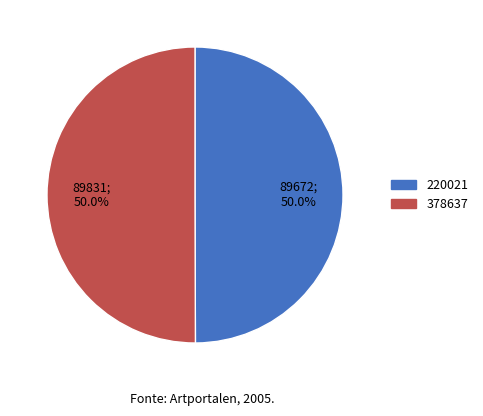

Approximately how many times larger is the value at 378637 compared to 220021?

1.0